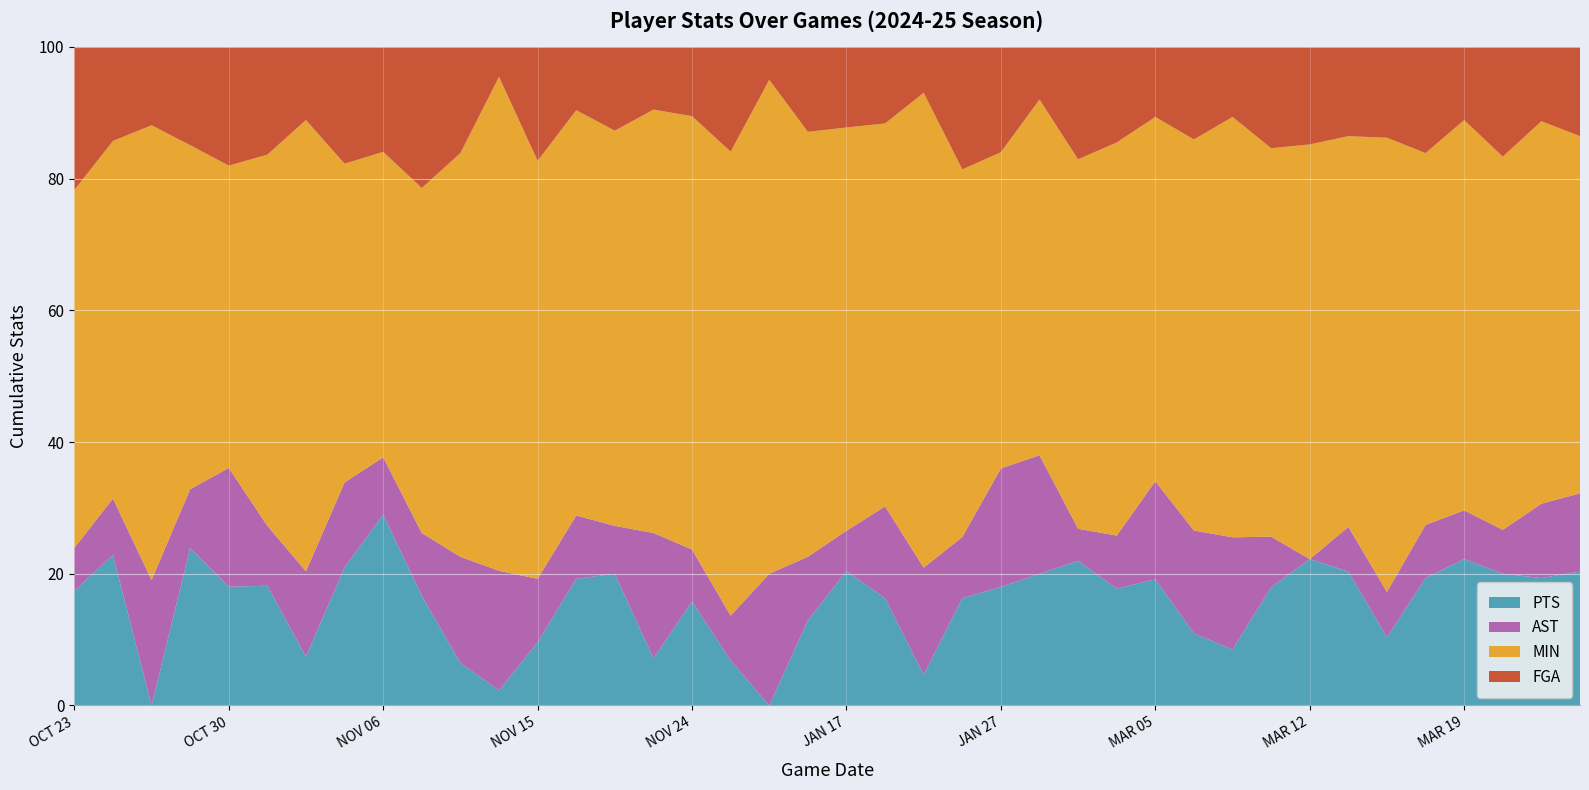

Reading left to right, list all the values displayed in this chart.

PTS: 8	8	0	16	11	10	4	13	20	7	2	1	5	10	11	3	6	3	0	4	10	7	2	7	9	10	9	11	9	7	4	7	6	12	3	12	12	12	12	12
AST: 3	3	8	6	11	5	7	8	6	4	5	8	5	5	4	8	3	3	4	3	3	6	7	4	9	9	2	5	7	10	8	3	0	4	2	5	4	4	7	7
MIN: 25	19	29	35	28	31	37	30	32	22	19	33	33	32	33	27	25	31	15	20	30	25	31	24	24	27	23	37	26	38	30	23	17	35	20	35	32	34	36	32
FGA: 10	5	5	10	11	9	6	11	11	9	5	2	9	5	7	4	4	7	1	4	6	5	3	8	8	4	7	9	5	9	5	6	4	8	4	10	6	10	7	8